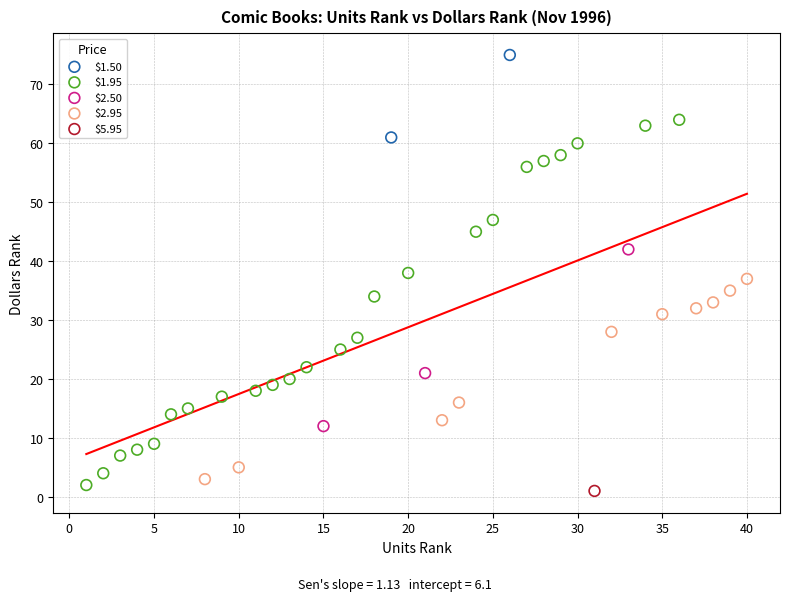

What are all the series names shown in the legend?

$1.50, $1.95, $2.50, $2.95, $5.95